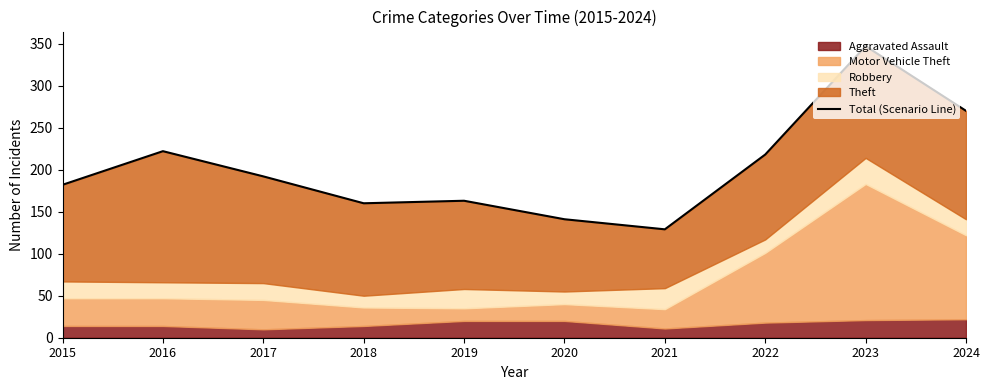

What is the maximum value shown in the chart?

347